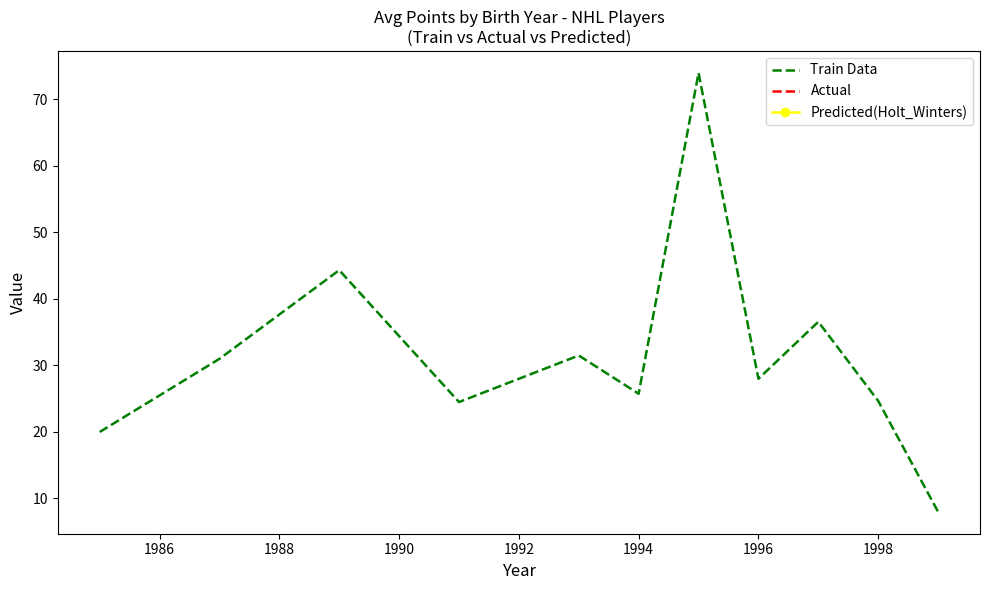

Does the chart have visible grid lines?

No